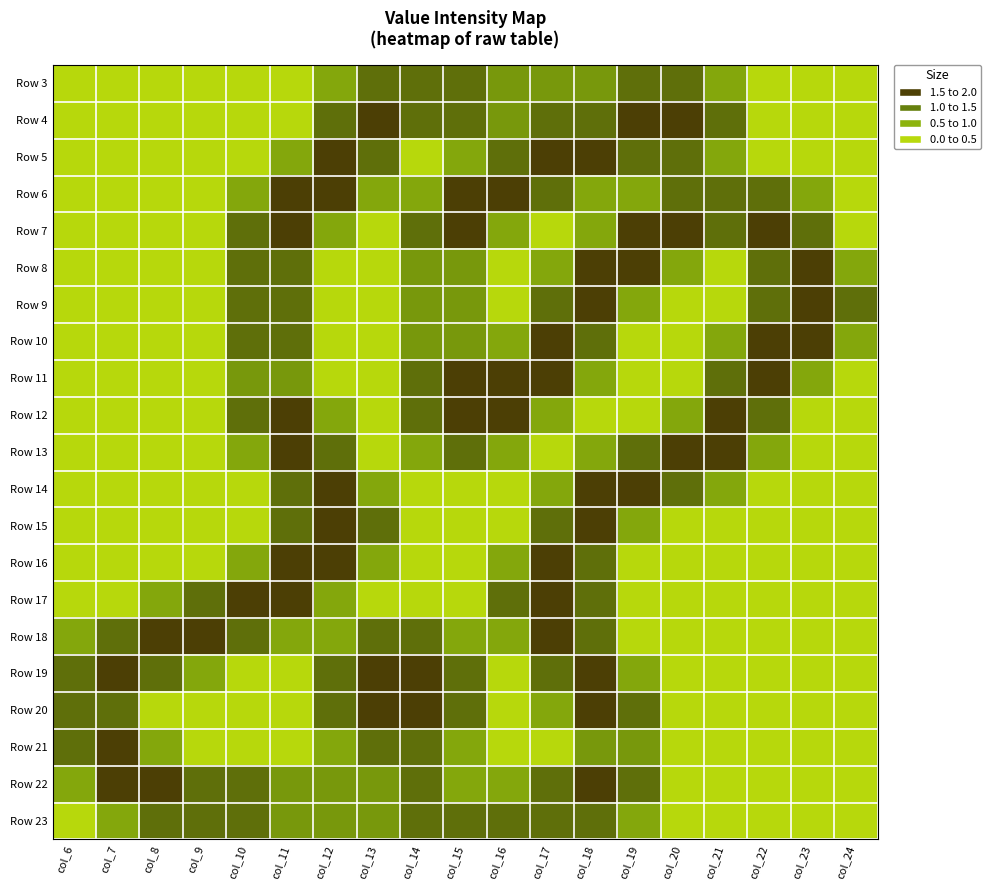

Reading right to left, list all the values displayed in this chart.

Row 3: col_24=0.0	col_23=0.0	col_22=0.0	col_21=0.8	col_20=1.5	col_19=1.5	col_18=1.0	col_17=1.0	col_16=1.0	col_15=1.5	col_14=1.5	col_13=1.5	col_12=0.8	col_11=0.0	col_10=0.0	col_9=0.0	col_8=0.0	col_7=0.0	col_6=0.0
Row 4: col_24=0.0	col_23=0.0	col_22=0.0	col_21=1.5	col_20=2.0	col_19=2.0	col_18=1.5	col_17=1.5	col_16=1.0	col_15=1.5	col_14=1.5	col_13=2.0	col_12=1.5	col_11=0.0	col_10=0.0	col_9=0.0	col_8=0.0	col_7=0.0	col_6=0.0
Row 5: col_24=0.0	col_23=0.0	col_22=0.0	col_21=0.8	col_20=1.5	col_19=1.5	col_18=2.0	col_17=2.0	col_16=1.5	col_15=0.8	col_14=0.0	col_13=1.5	col_12=2.0	col_11=0.8	col_10=0.0	col_9=0.0	col_8=0.0	col_7=0.0	col_6=0.0
Row 6: col_24=0.0	col_23=0.8	col_22=1.5	col_21=1.5	col_20=1.5	col_19=0.8	col_18=0.8	col_17=1.5	col_16=2.0	col_15=2.0	col_14=0.8	col_13=0.8	col_12=2.0	col_11=2.0	col_10=0.8	col_9=0.0	col_8=0.0	col_7=0.0	col_6=0.0
Row 7: col_24=0.0	col_23=1.5	col_22=2.0	col_21=1.5	col_20=2.0	col_19=2.0	col_18=0.8	col_17=0.0	col_16=0.8	col_15=2.0	col_14=1.5	col_13=0.0	col_12=0.8	col_11=2.0	col_10=1.5	col_9=0.0	col_8=0.0	col_7=0.0	col_6=0.0
Row 8: col_24=0.8	col_23=2.0	col_22=1.5	col_21=0.0	col_20=0.8	col_19=2.0	col_18=2.0	col_17=0.8	col_16=0.0	col_15=1.0	col_14=1.0	col_13=0.0	col_12=0.0	col_11=1.5	col_10=1.5	col_9=0.0	col_8=0.0	col_7=0.0	col_6=0.0
Row 9: col_24=1.5	col_23=2.0	col_22=1.5	col_21=0.0	col_20=0.0	col_19=0.8	col_18=2.0	col_17=1.5	col_16=0.0	col_15=1.0	col_14=1.0	col_13=0.0	col_12=0.0	col_11=1.5	col_10=1.5	col_9=0.0	col_8=0.0	col_7=0.0	col_6=0.0
Row 10: col_24=0.8	col_23=2.0	col_22=2.0	col_21=0.8	col_20=0.0	col_19=0.0	col_18=1.5	col_17=2.0	col_16=0.8	col_15=1.0	col_14=1.0	col_13=0.0	col_12=0.0	col_11=1.5	col_10=1.5	col_9=0.0	col_8=0.0	col_7=0.0	col_6=0.0
Row 11: col_24=0.0	col_23=0.8	col_22=2.0	col_21=1.5	col_20=0.0	col_19=0.0	col_18=0.8	col_17=2.0	col_16=2.0	col_15=2.0	col_14=1.5	col_13=0.0	col_12=0.0	col_11=1.0	col_10=1.0	col_9=0.0	col_8=0.0	col_7=0.0	col_6=0.0
Row 12: col_24=0.0	col_23=0.0	col_22=1.5	col_21=2.0	col_20=0.8	col_19=0.0	col_18=0.0	col_17=0.8	col_16=2.0	col_15=2.0	col_14=1.5	col_13=0.0	col_12=0.8	col_11=2.0	col_10=1.5	col_9=0.0	col_8=0.0	col_7=0.0	col_6=0.0
Row 13: col_24=0.0	col_23=0.0	col_22=0.8	col_21=2.0	col_20=2.0	col_19=1.5	col_18=0.8	col_17=0.0	col_16=0.8	col_15=1.5	col_14=0.8	col_13=0.0	col_12=1.5	col_11=2.0	col_10=0.8	col_9=0.0	col_8=0.0	col_7=0.0	col_6=0.0
Row 14: col_24=0.0	col_23=0.0	col_22=0.0	col_21=0.8	col_20=1.5	col_19=2.0	col_18=2.0	col_17=0.8	col_16=0.0	col_15=0.0	col_14=0.0	col_13=0.8	col_12=2.0	col_11=1.5	col_10=0.0	col_9=0.0	col_8=0.0	col_7=0.0	col_6=0.0
Row 15: col_24=0.0	col_23=0.0	col_22=0.0	col_21=0.0	col_20=0.0	col_19=0.8	col_18=2.0	col_17=1.5	col_16=0.0	col_15=0.0	col_14=0.0	col_13=1.5	col_12=2.0	col_11=1.5	col_10=0.0	col_9=0.0	col_8=0.0	col_7=0.0	col_6=0.0
Row 16: col_24=0.0	col_23=0.0	col_22=0.0	col_21=0.0	col_20=0.0	col_19=0.0	col_18=1.5	col_17=2.0	col_16=0.8	col_15=0.0	col_14=0.0	col_13=0.8	col_12=2.0	col_11=2.0	col_10=0.8	col_9=0.0	col_8=0.0	col_7=0.0	col_6=0.0
Row 17: col_24=0.0	col_23=0.0	col_22=0.0	col_21=0.0	col_20=0.0	col_19=0.0	col_18=1.5	col_17=2.0	col_16=1.5	col_15=0.0	col_14=0.0	col_13=0.0	col_12=0.8	col_11=2.0	col_10=2.0	col_9=1.5	col_8=0.8	col_7=0.0	col_6=0.0
Row 18: col_24=0.0	col_23=0.0	col_22=0.0	col_21=0.0	col_20=0.0	col_19=0.0	col_18=1.5	col_17=2.0	col_16=0.8	col_15=0.8	col_14=1.5	col_13=1.5	col_12=0.8	col_11=0.8	col_10=1.5	col_9=2.0	col_8=2.0	col_7=1.5	col_6=0.8
Row 19: col_24=0.0	col_23=0.0	col_22=0.0	col_21=0.0	col_20=0.0	col_19=0.8	col_18=2.0	col_17=1.5	col_16=0.0	col_15=1.5	col_14=2.0	col_13=2.0	col_12=1.5	col_11=0.0	col_10=0.0	col_9=0.8	col_8=1.5	col_7=2.0	col_6=1.5
Row 20: col_24=0.0	col_23=0.0	col_22=0.0	col_21=0.0	col_20=0.0	col_19=1.5	col_18=2.0	col_17=0.8	col_16=0.0	col_15=1.5	col_14=2.0	col_13=2.0	col_12=1.5	col_11=0.0	col_10=0.0	col_9=0.0	col_8=0.0	col_7=1.5	col_6=1.5
Row 21: col_24=0.0	col_23=0.0	col_22=0.0	col_21=0.0	col_20=0.0	col_19=1.0	col_18=1.0	col_17=0.0	col_16=0.0	col_15=0.8	col_14=1.5	col_13=1.5	col_12=0.8	col_11=0.0	col_10=0.0	col_9=0.0	col_8=0.8	col_7=2.0	col_6=1.5
Row 22: col_24=0.0	col_23=0.0	col_22=0.0	col_21=0.0	col_20=0.0	col_19=1.5	col_18=2.0	col_17=1.5	col_16=0.8	col_15=0.8	col_14=1.5	col_13=1.0	col_12=1.0	col_11=1.0	col_10=1.5	col_9=1.5	col_8=2.0	col_7=2.0	col_6=0.8
Row 23: col_24=0.0	col_23=0.0	col_22=0.0	col_21=0.0	col_20=0.0	col_19=0.8	col_18=1.5	col_17=1.5	col_16=1.5	col_15=1.5	col_14=1.5	col_13=1.0	col_12=1.0	col_11=1.0	col_10=1.5	col_9=1.5	col_8=1.5	col_7=0.8	col_6=0.0